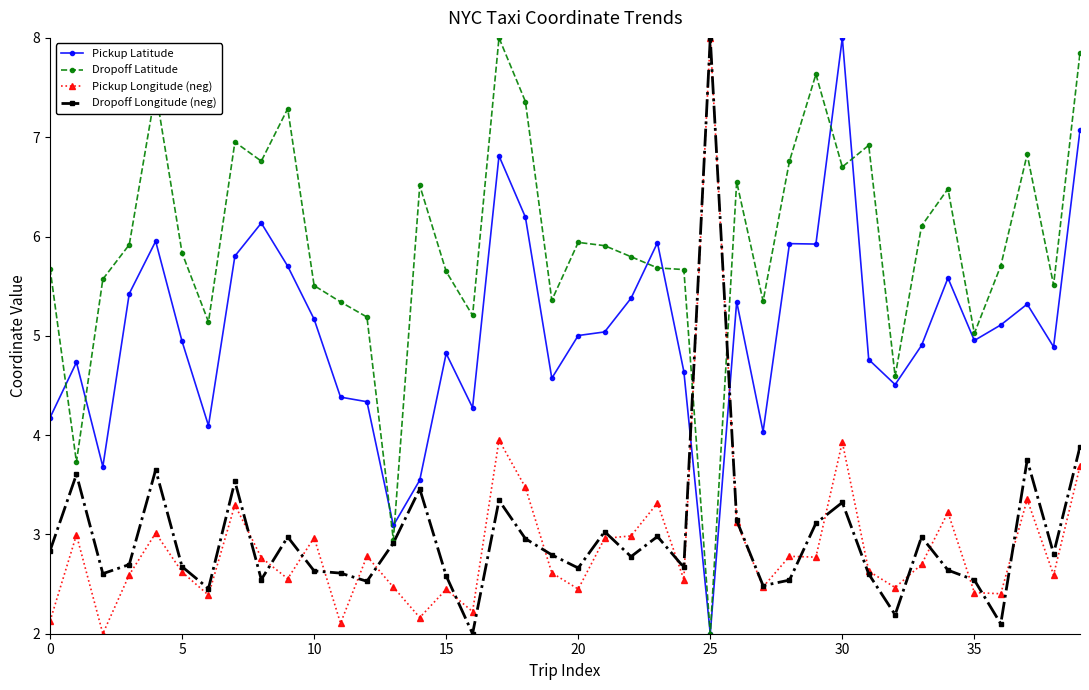

What is the lowest value of the Pickup Longitude (neg) series?

2.0